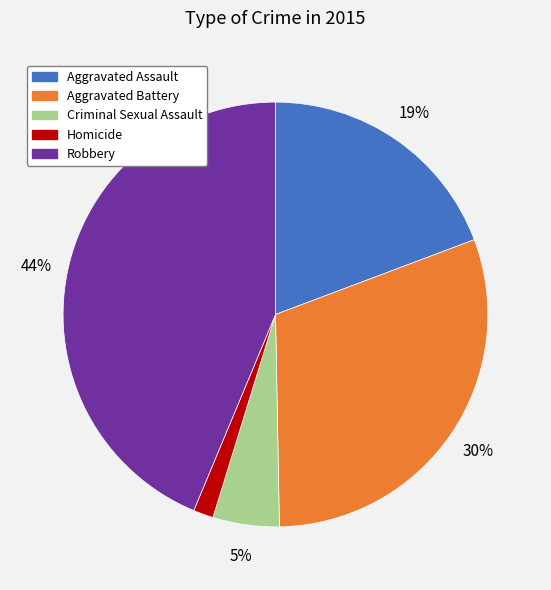

To the nearest percent, what portion does Aggravated Assault represent?

19%